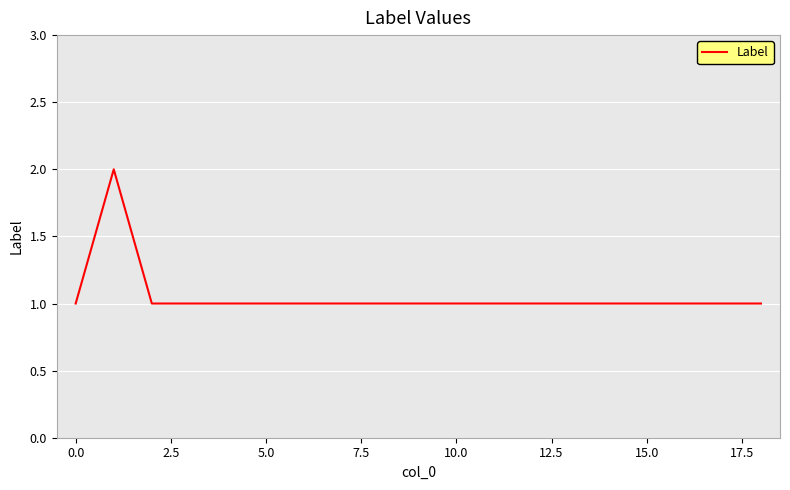

Does the chart have visible grid lines?

Yes